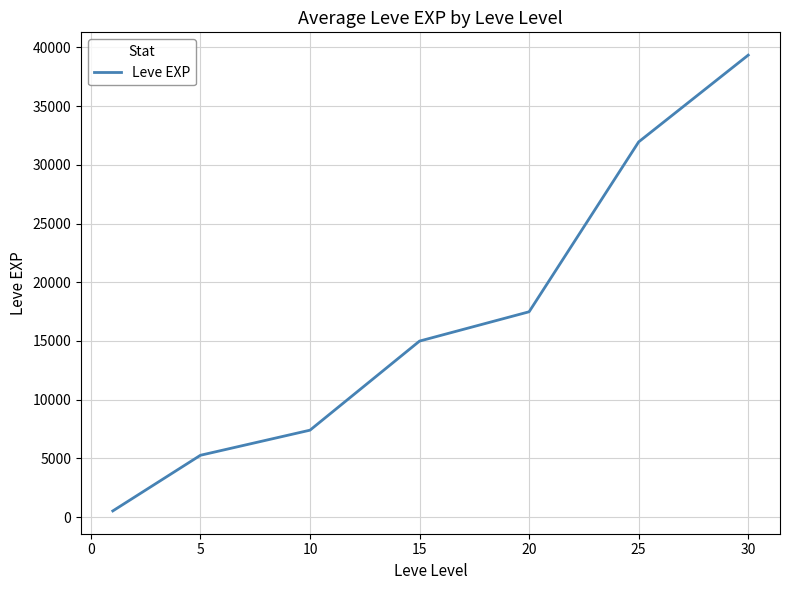

True or false: there are more than 0 points higher than both neighbors.

False